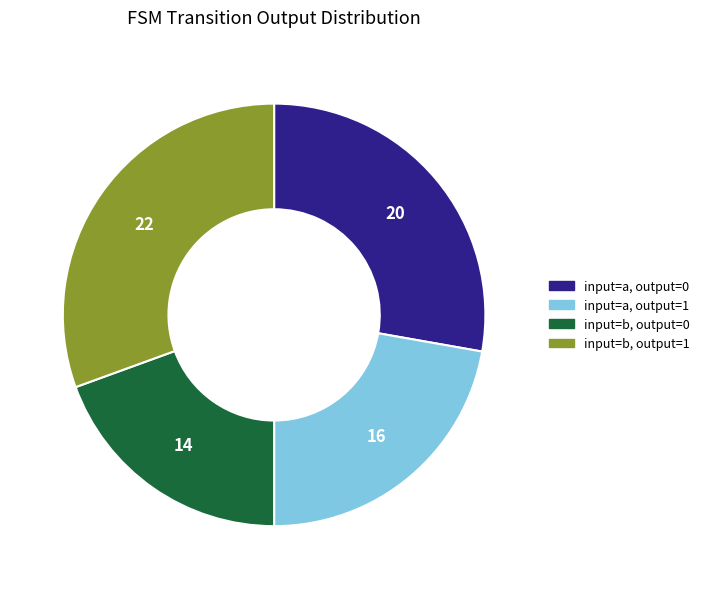

Combined, do input=a, output=0 and input=b, output=0 account for over 50%?

No